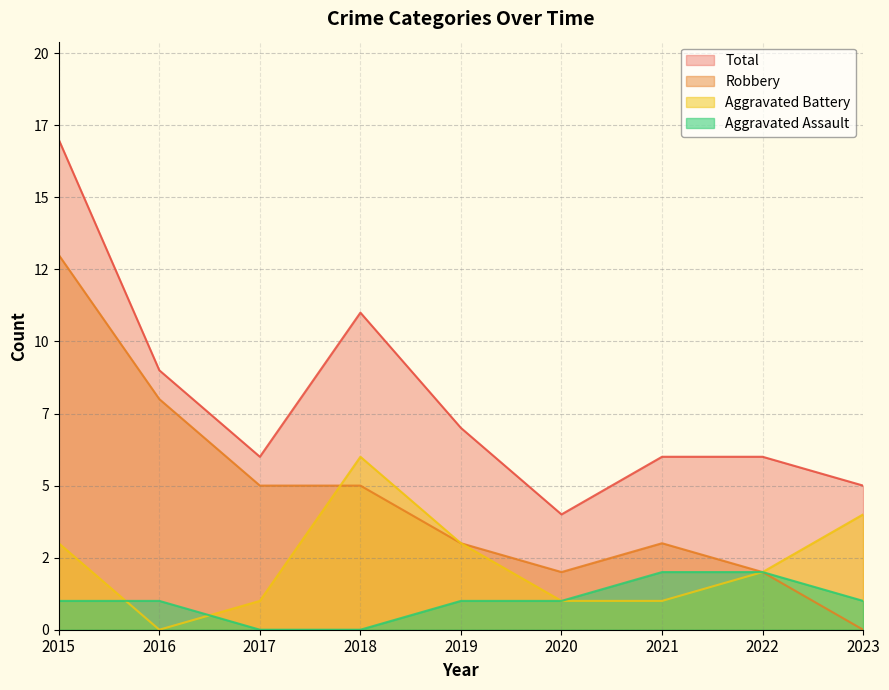

Which series has the largest total across all categories?

Total